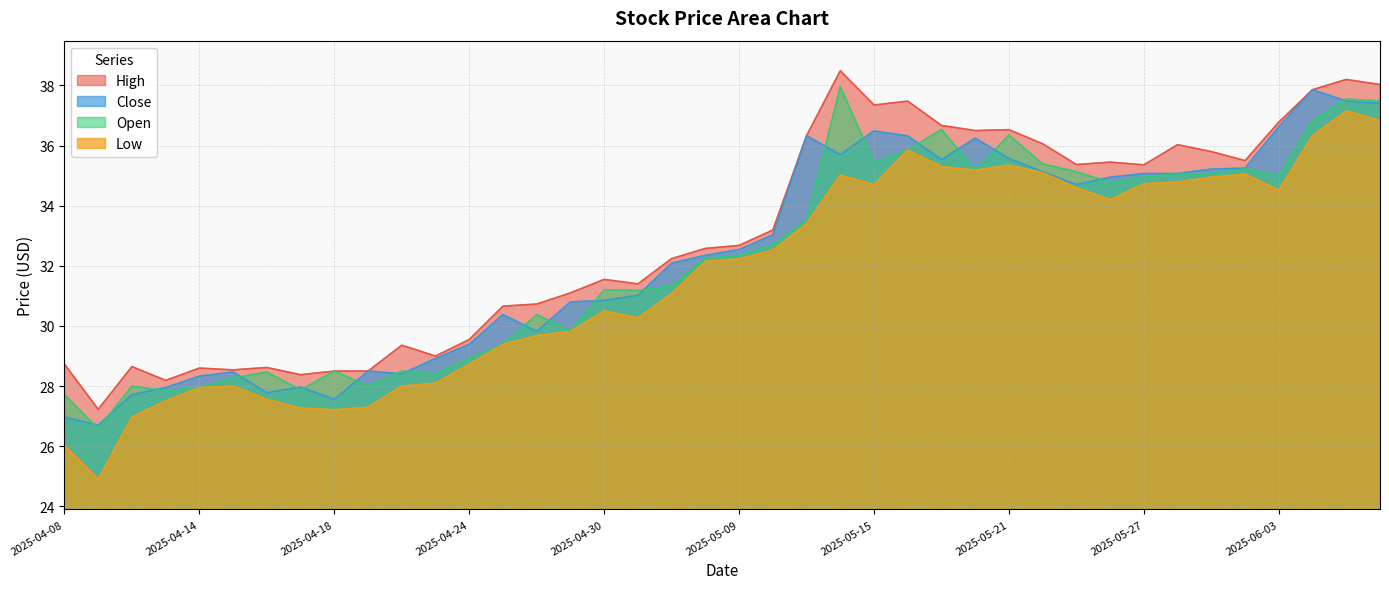

What are all the series names shown in the legend?

High, Close, Open, Low